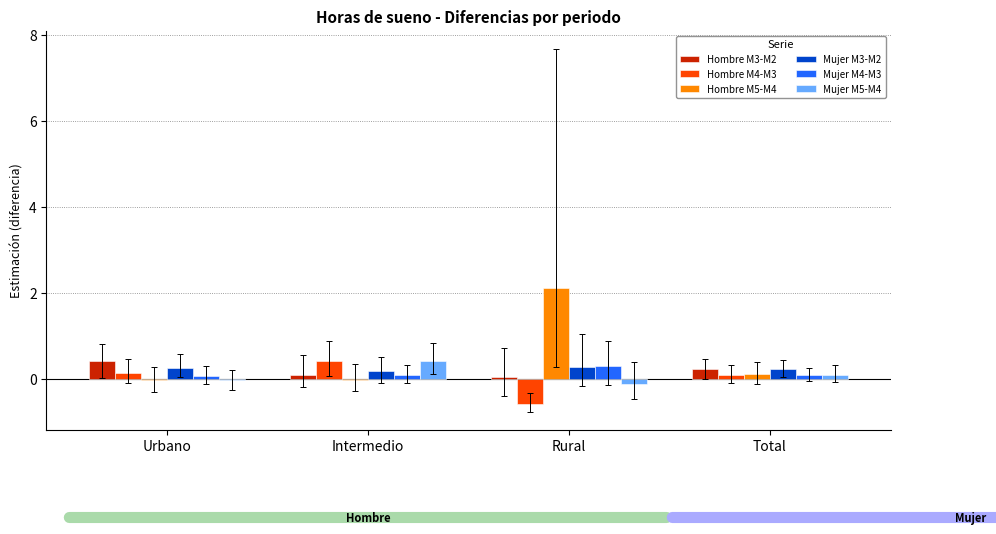

The Mujer M5-M4 series shows 0.4 at Intermedio. True or false?

True